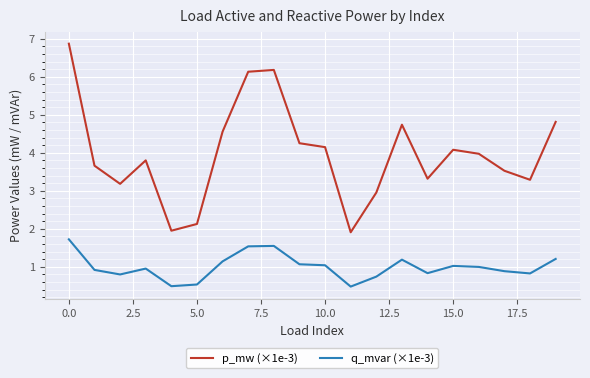

Which series has the widest spread of values?

p_mw (×1e-3)